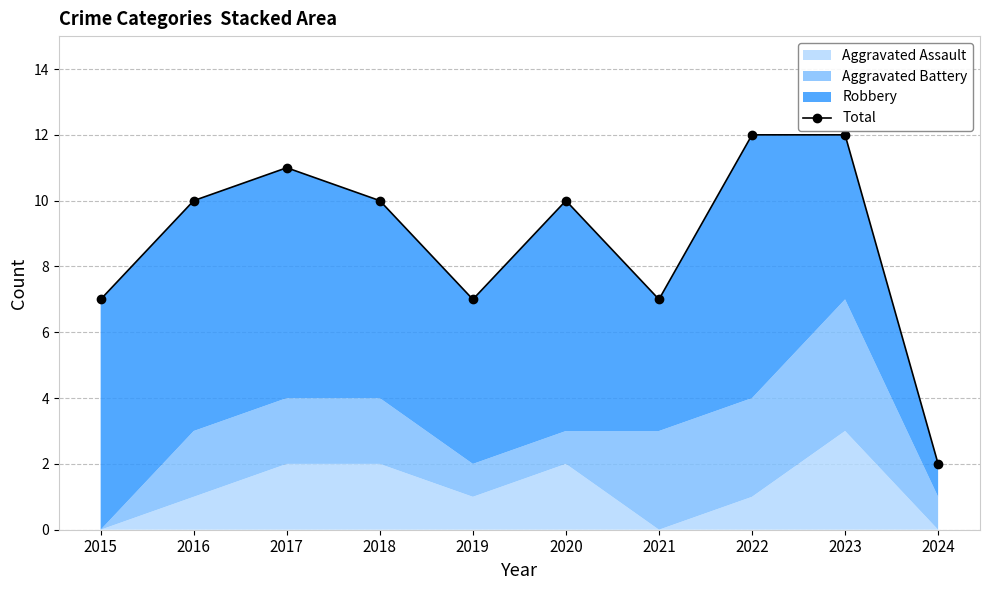

Count the values in the range 7 to 11.

7